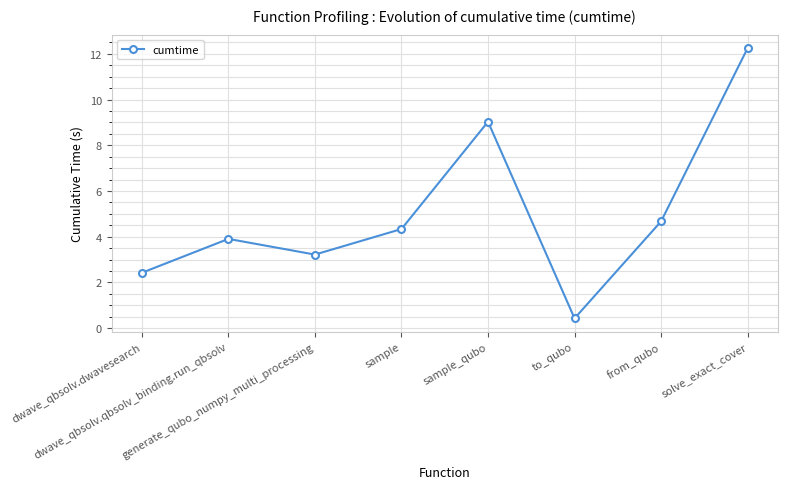

What is the difference between the second highest and minimum values?

8.6